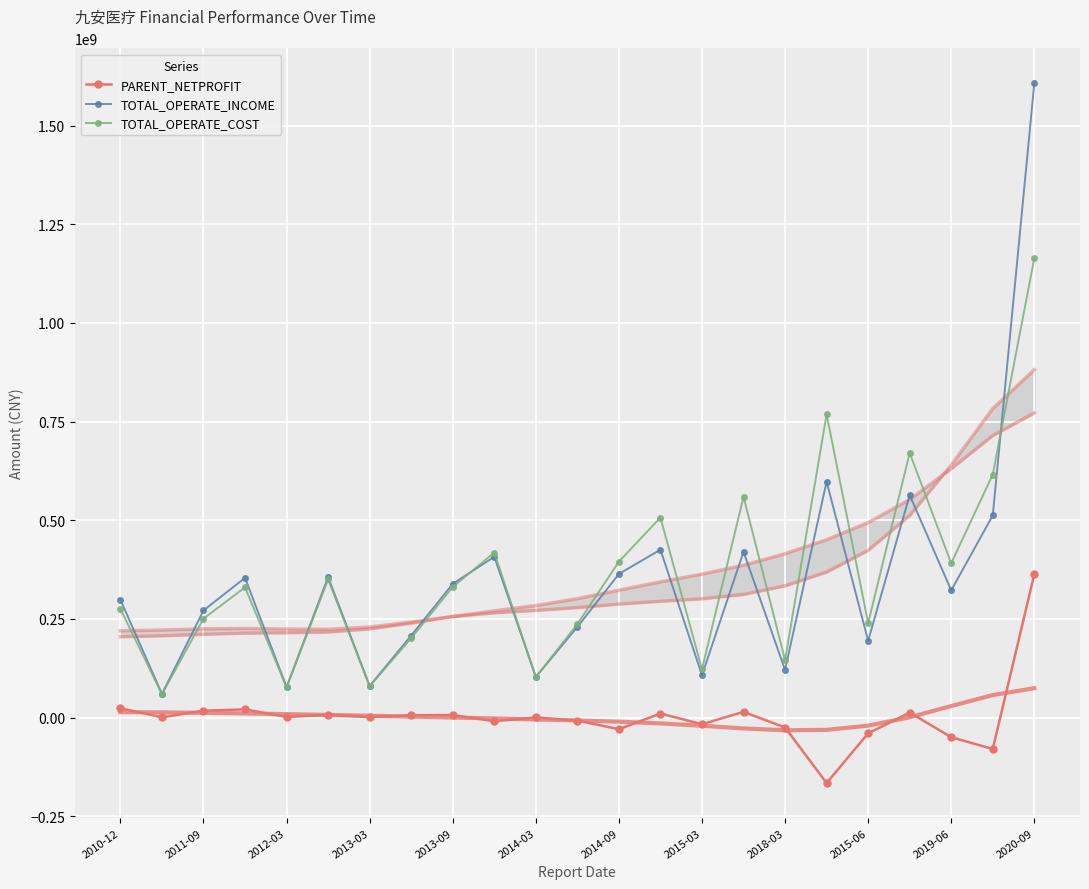

True or false: PARENT_NETPROFIT and TOTAL_OPERATE_INCOME cross at least once.

False